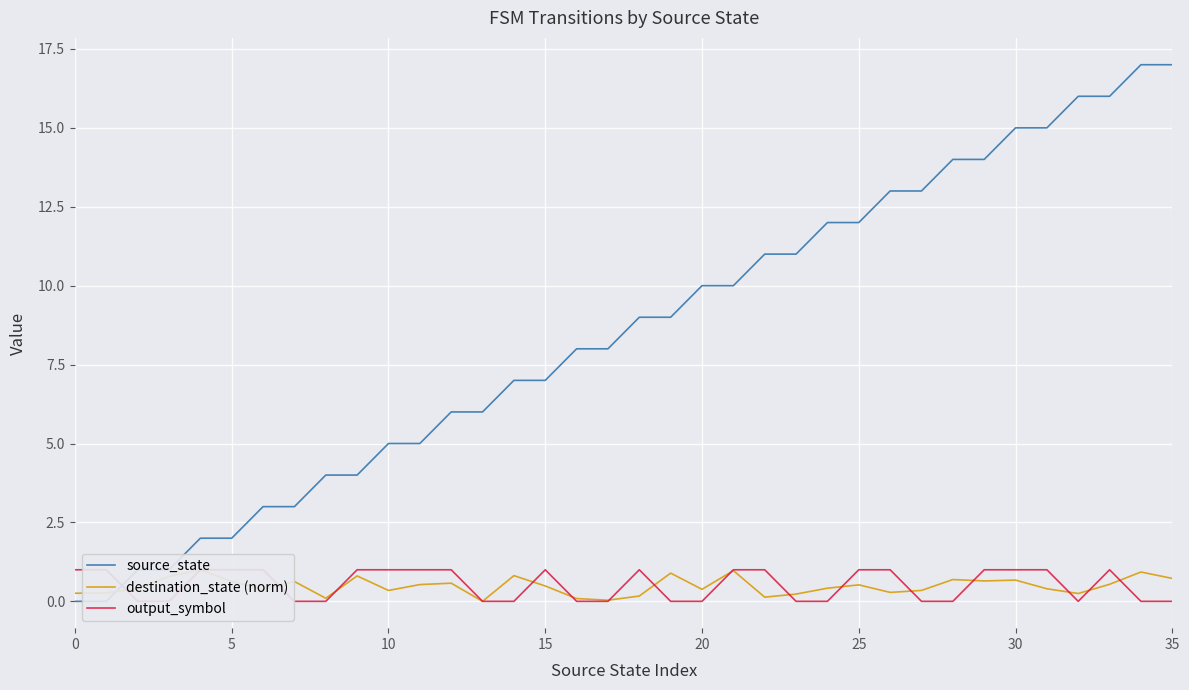

At how many categories does at least one series exceed 0?

36